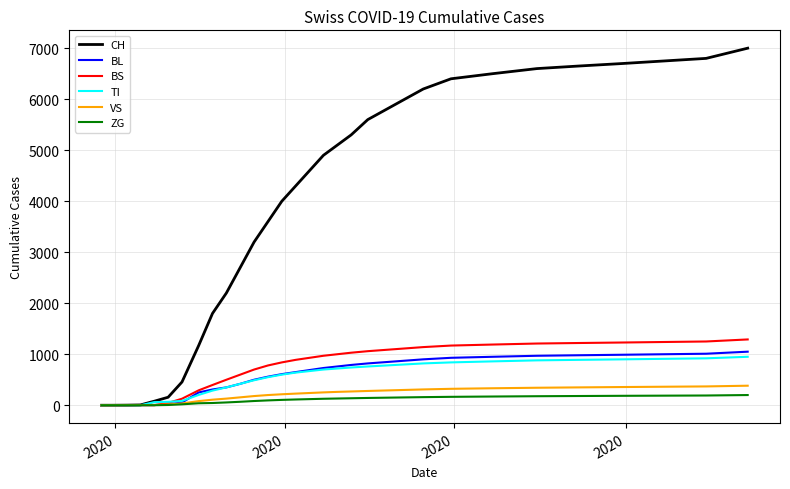

Which series has the widest spread of values?

CH